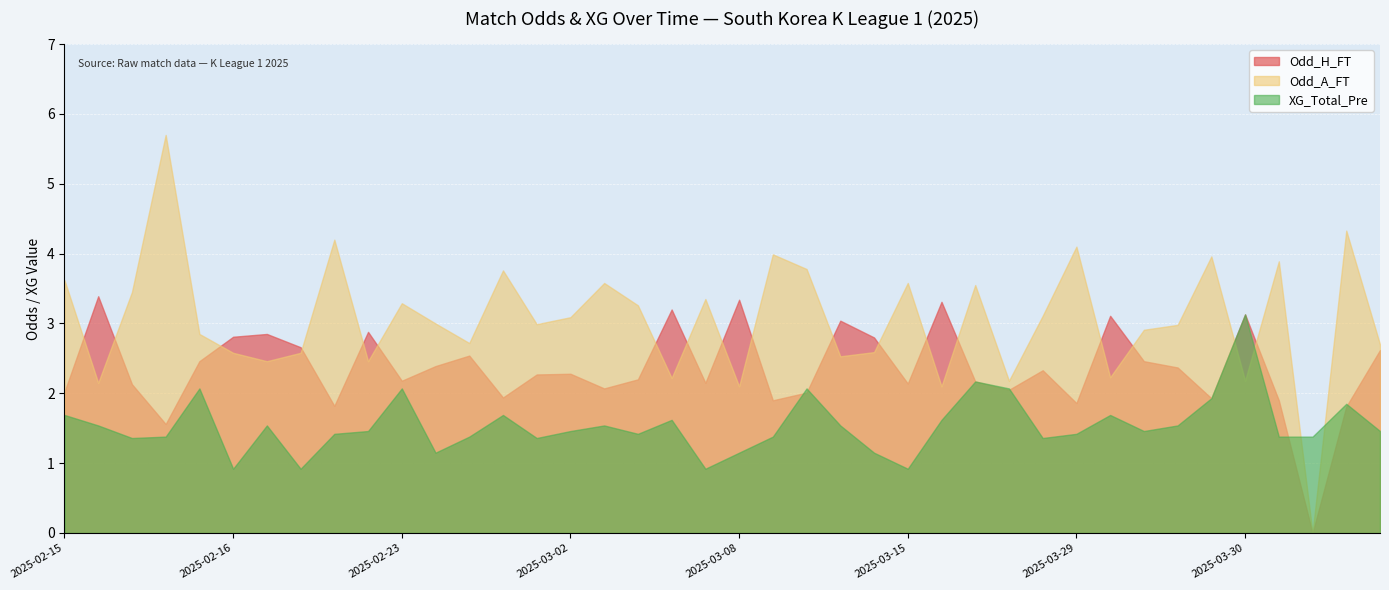

Reading left to right, list all the values displayed in this chart.

Odd_H_FT: 2.0	3.4	2.1	1.6	2.5	2.8	2.9	2.7	1.8	2.9	2.2	2.4	2.5	1.9	2.3	2.3	2.1	2.2	3.2	2.1	3.3	1.9	2.0	3.0	2.8	2.1	3.3	2.2	2.0	2.3	1.9	3.1	2.5	2.4	1.9	3.1	1.9	0.0	1.8	2.6
Odd_A_FT: 3.6	2.1	3.5	5.7	2.9	2.6	2.5	2.6	4.2	2.5	3.3	3.0	2.7	3.8	3.0	3.1	3.6	3.3	2.2	3.4	2.1	4.0	3.8	2.5	2.6	3.6	2.1	3.5	2.2	3.1	4.1	2.2	2.9	3.0	4.0	2.2	3.9	0.0	4.3	2.7
XG_Total_Pre: 1.7	1.5	1.4	1.4	2.1	0.9	1.5	0.9	1.4	1.5	2.1	1.1	1.4	1.7	1.4	1.5	1.5	1.4	1.6	0.9	1.1	1.4	2.1	1.5	1.1	0.9	1.6	2.2	2.1	1.4	1.4	1.7	1.5	1.5	1.9	3.1	1.4	1.4	1.9	1.5